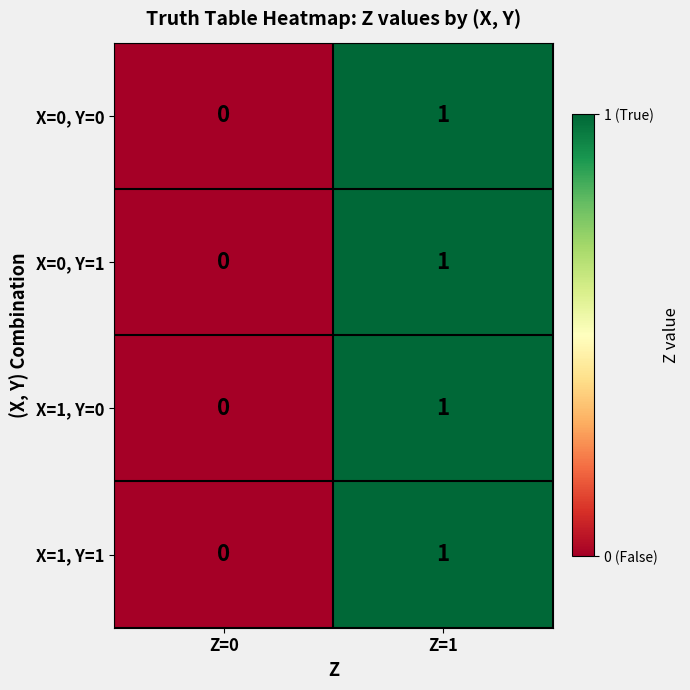

Reading left to right, list all the values displayed in this chart.

X=0, Y=0: Z=0=0	Z=1=1
X=0, Y=1: Z=0=0	Z=1=1
X=1, Y=0: Z=0=0	Z=1=1
X=1, Y=1: Z=0=0	Z=1=1